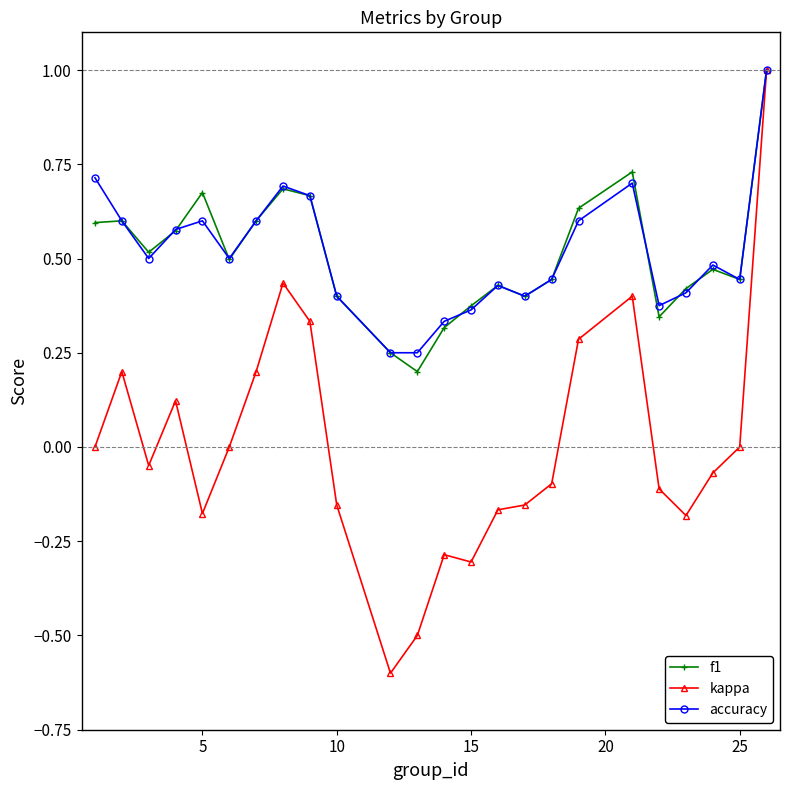

At how many categories does at least one series exceed 0?

24